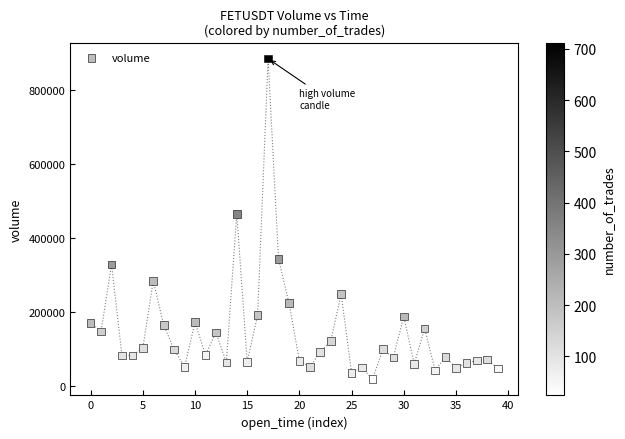

What Y value in the scatter plot is closest to 450441?

464647